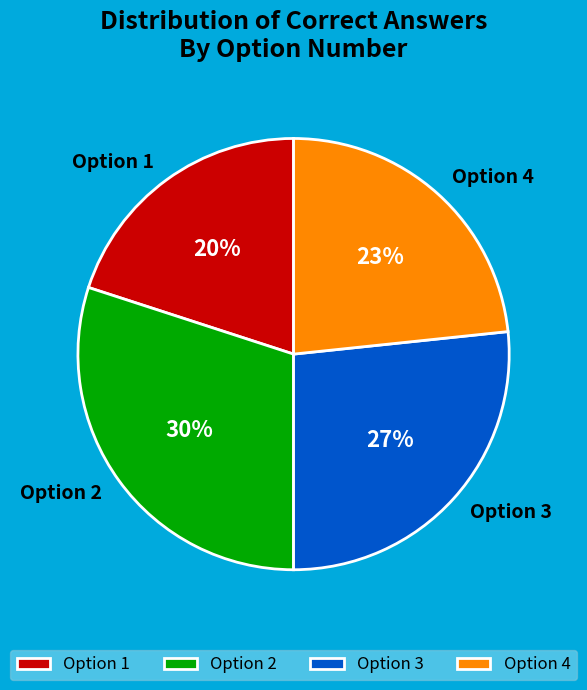

How many slices are in this pie chart?

4